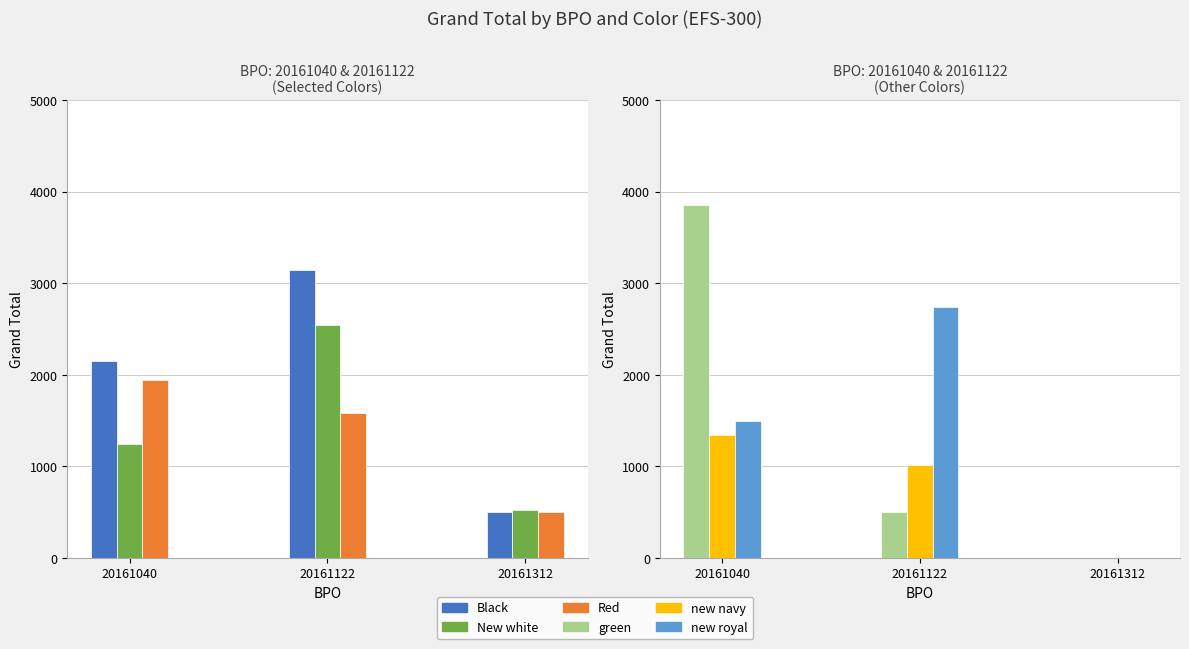

Reading left to right, extract all data points from this chart.

Black: 20161040=2150	20161122=3150	20161312=500
New white: 20161040=1240	20161122=2540	20161312=520
Red: 20161040=1940	20161122=1580	20161312=500
green: 20161040=3860	20161122=500	20161312=0
new navy: 20161040=1340	20161122=1020	20161312=0
new royal: 20161040=1500	20161122=2740	20161312=0